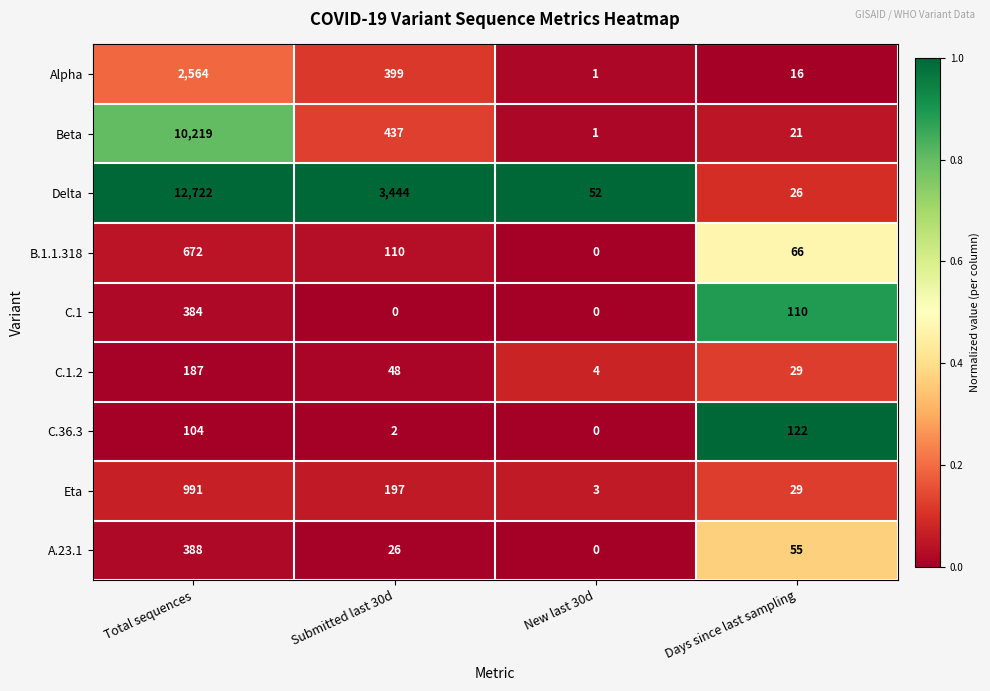

Is it true that Beta equals 0 at New last 30d?

False